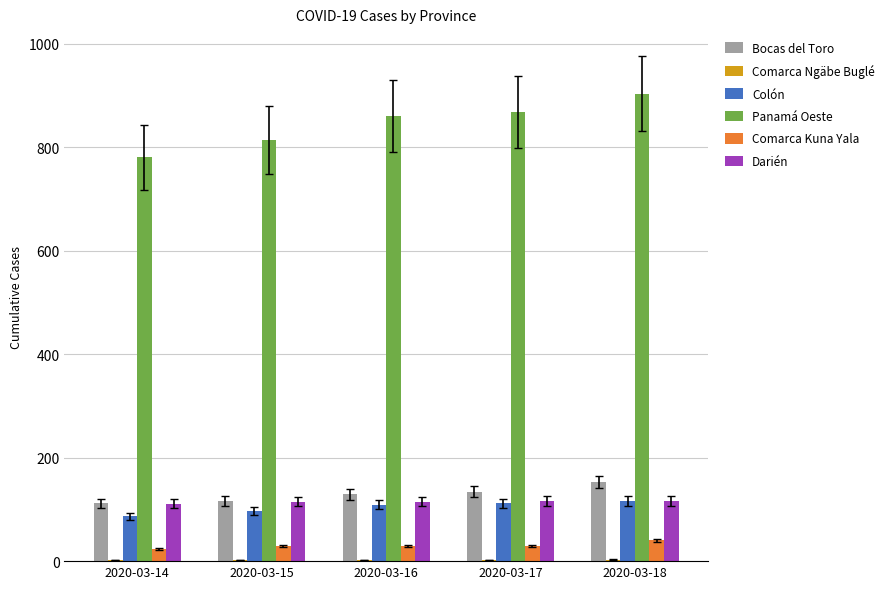

Between 2020-03-14 and 2020-03-18, which series saw the biggest shift?

Panamá Oeste